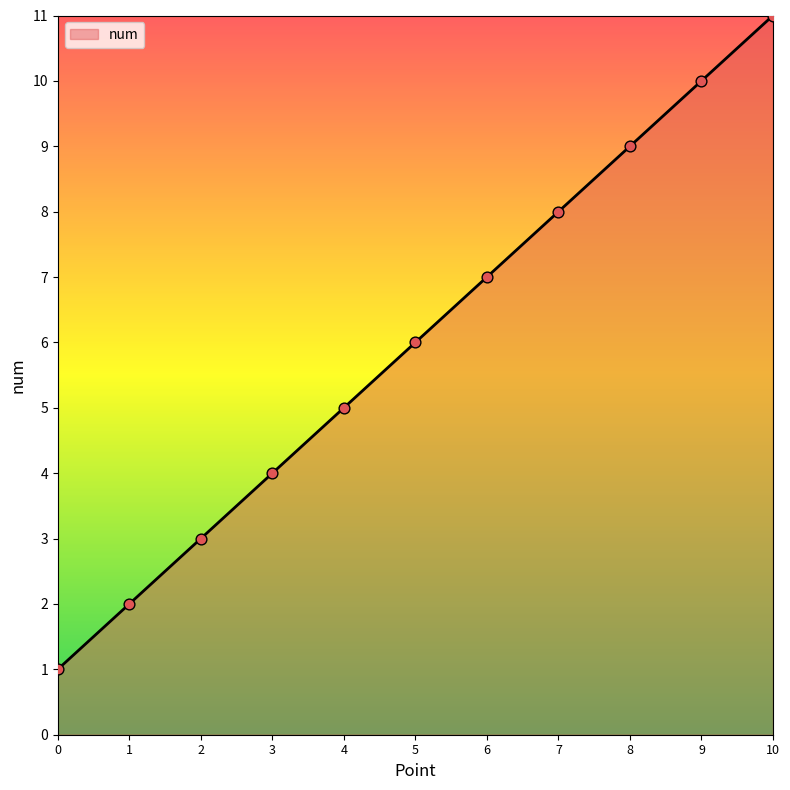

What is the change in value from 3 to 6?

+3